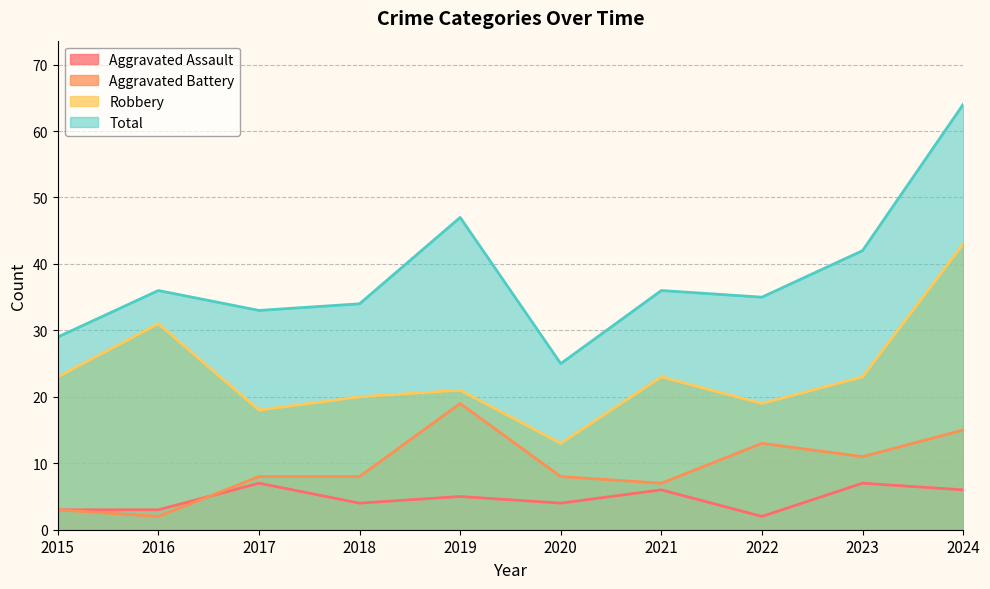

True or false: Aggravated Battery and Robbery intersect in this chart.

False